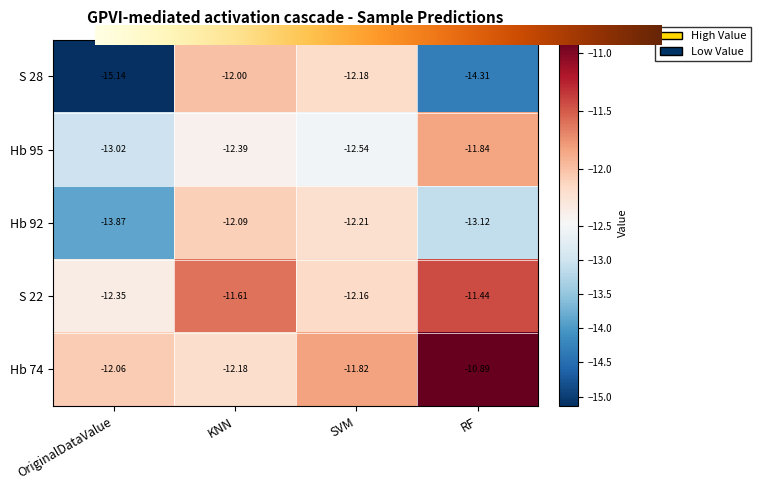

Between SVM and RF, which series saw the biggest shift?

S 28